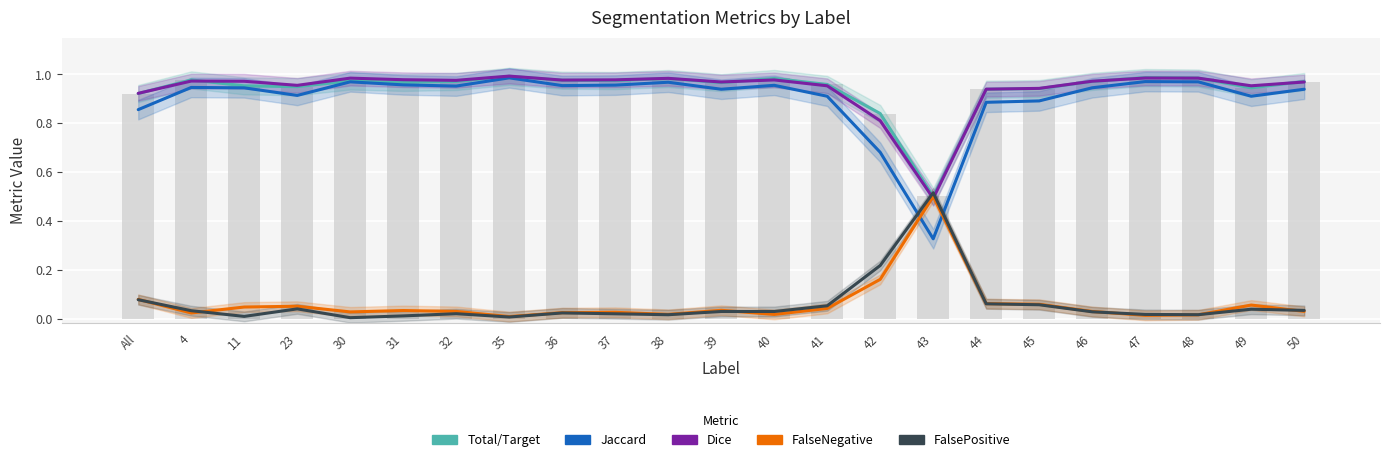

Is the value of FalsePositive at 47 greater than the value of Jaccard at 48?

No